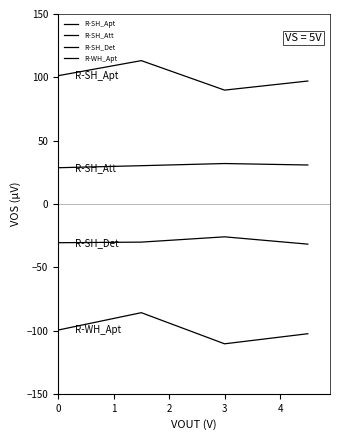

Where is the first local maximum for R-SH_Det?

3